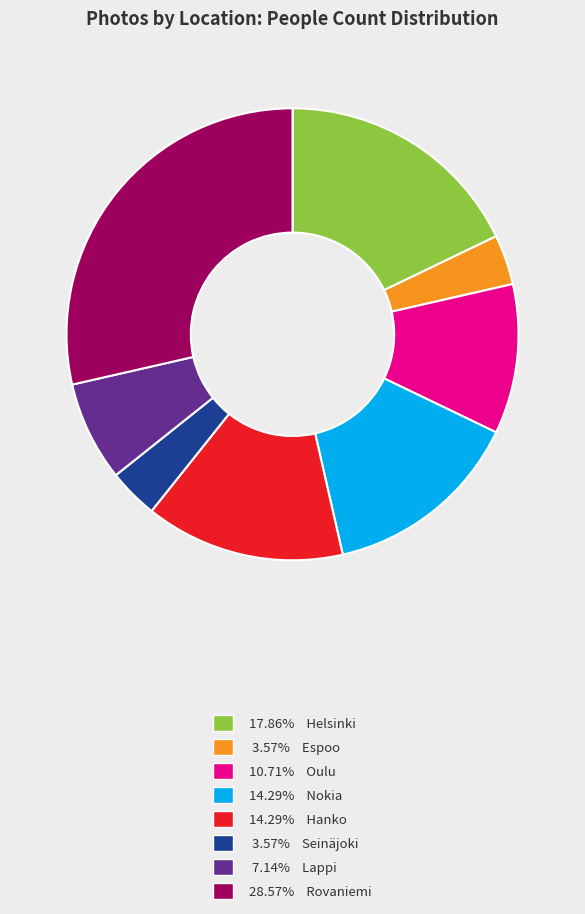

Count the number of slices in the pie.

8